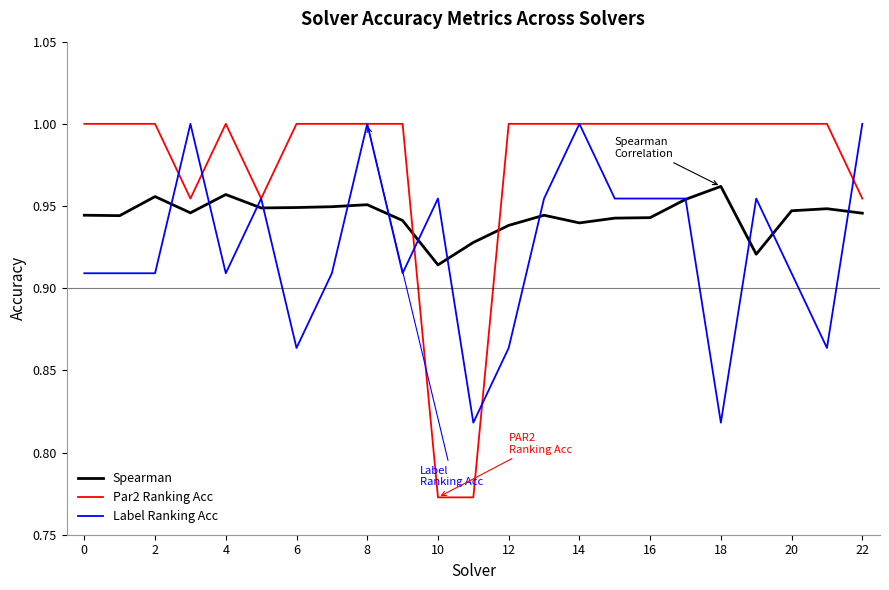

Which series has the largest total across all categories?

Par2 Ranking Acc